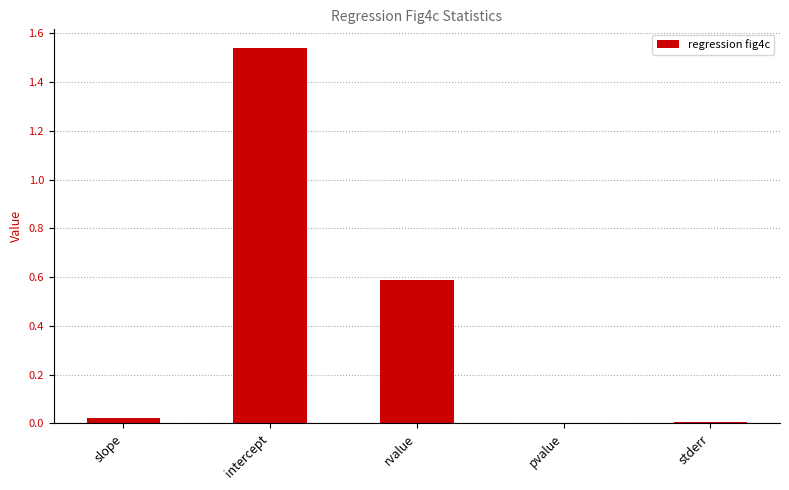

What is the change in value from intercept to stderr?

-1.5